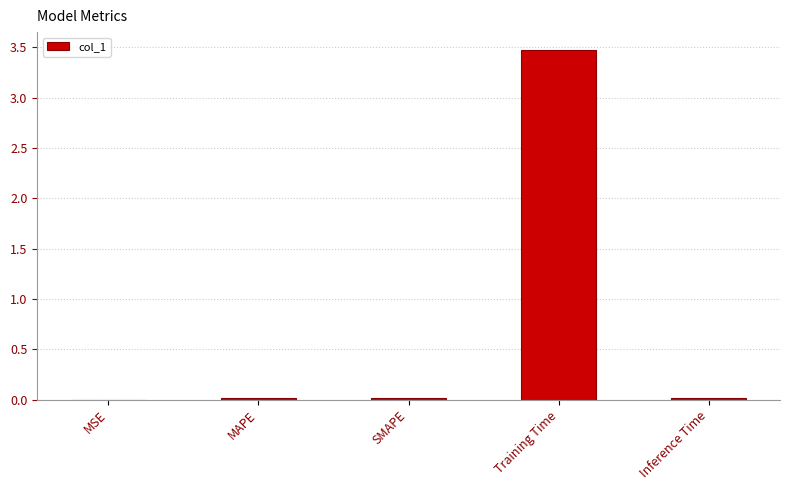

What is the maximum value shown in the chart?

3.5